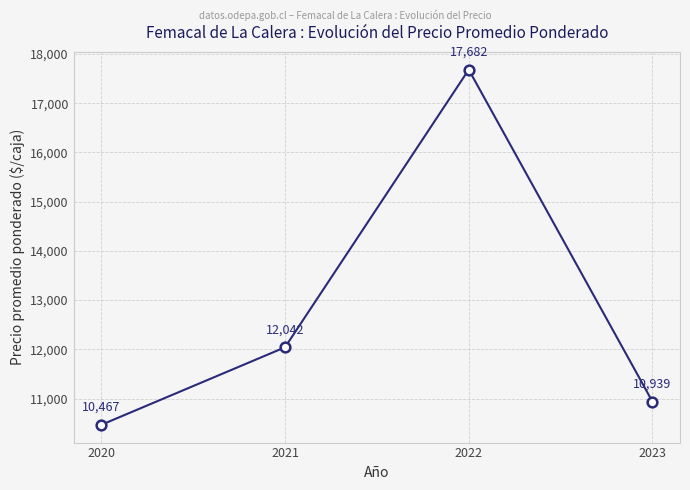

What is the difference between the values at 2022 and 2023?

6743